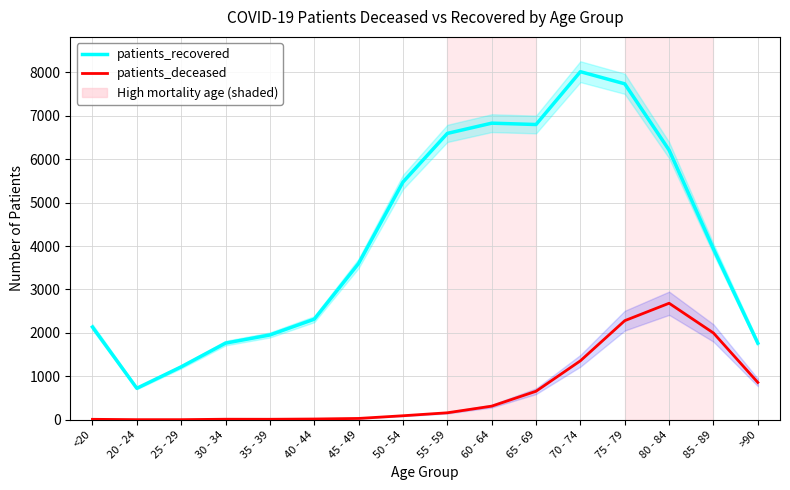

Rank the series at 35 - 39 from lowest to highest value.

patients_deceased, patients_recovered